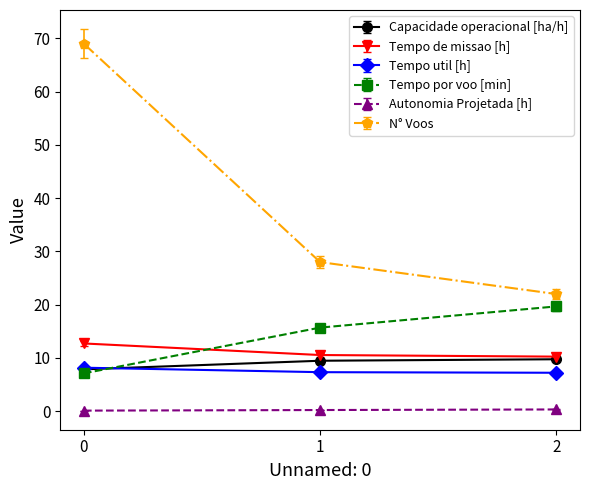

What is the sum of all N° Voos values?

119.0